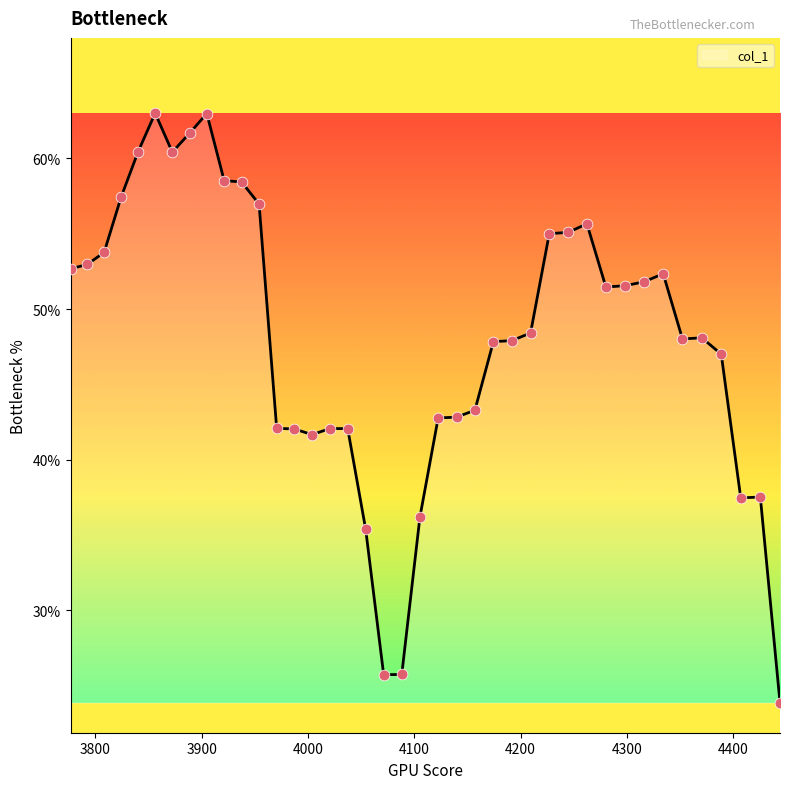

Does the chart have visible grid lines?

No